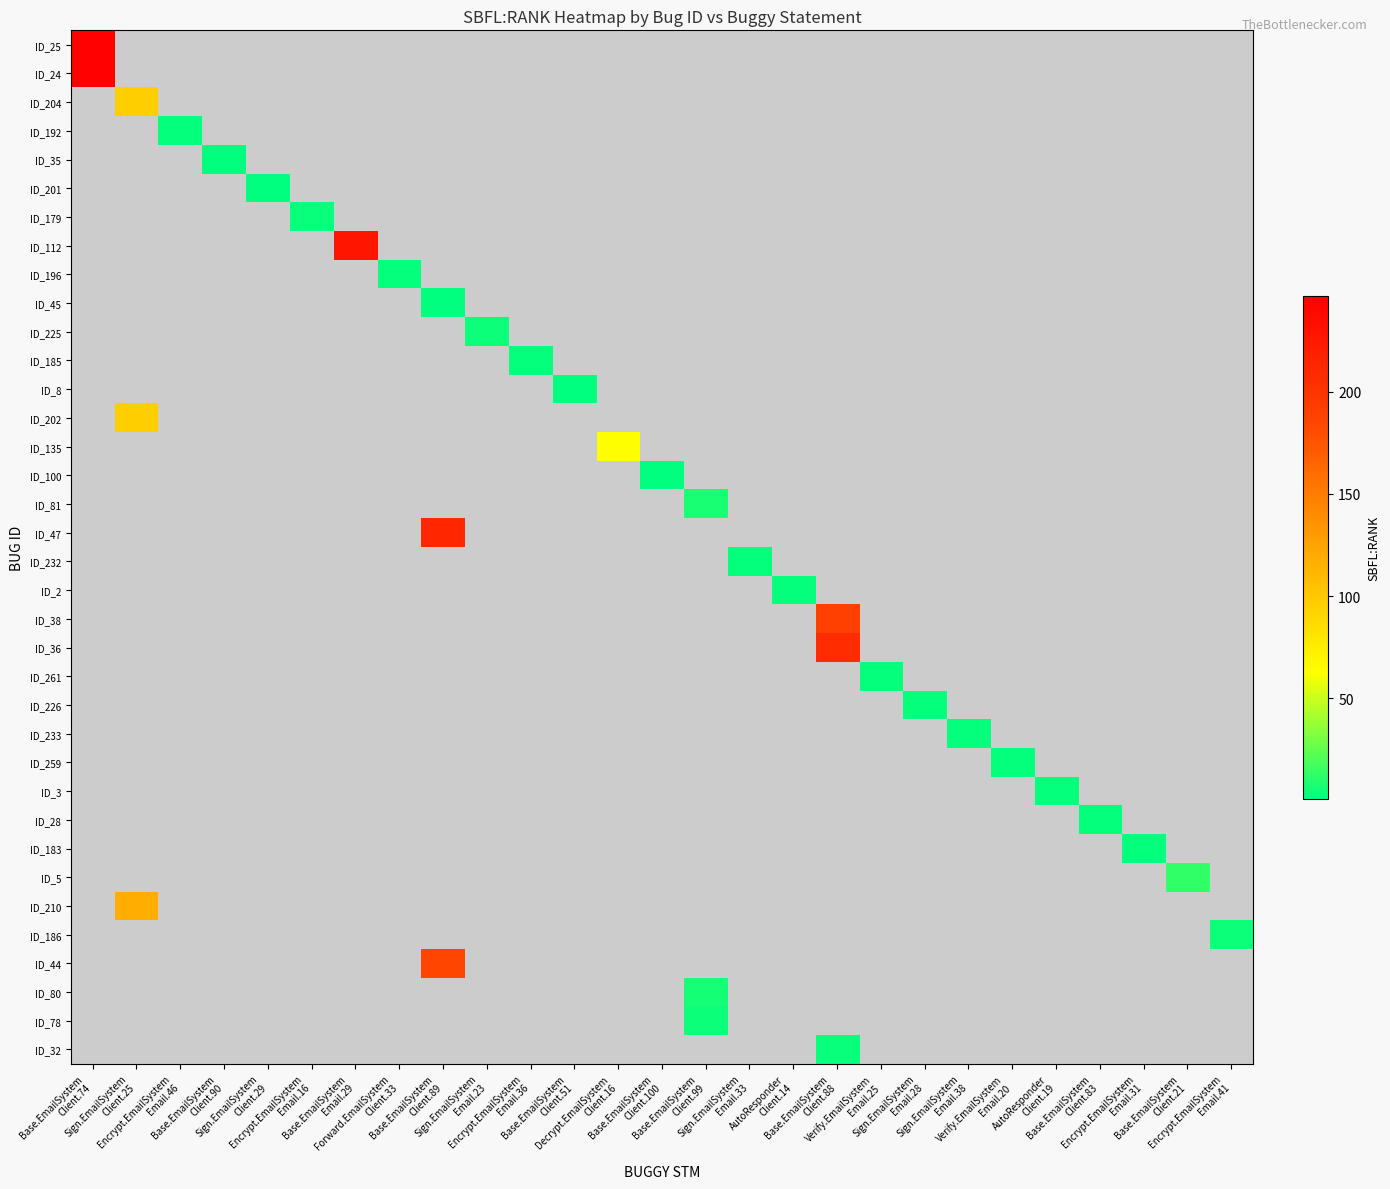

What is the smallest value displayed?

1.0